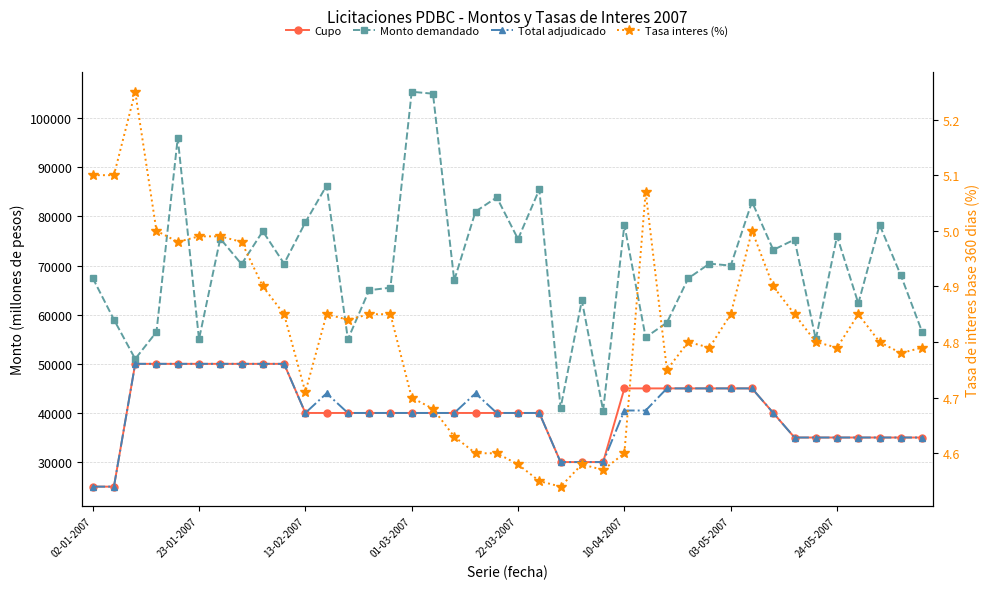

What is the difference between the highest and lowest values at 21?

85495.4